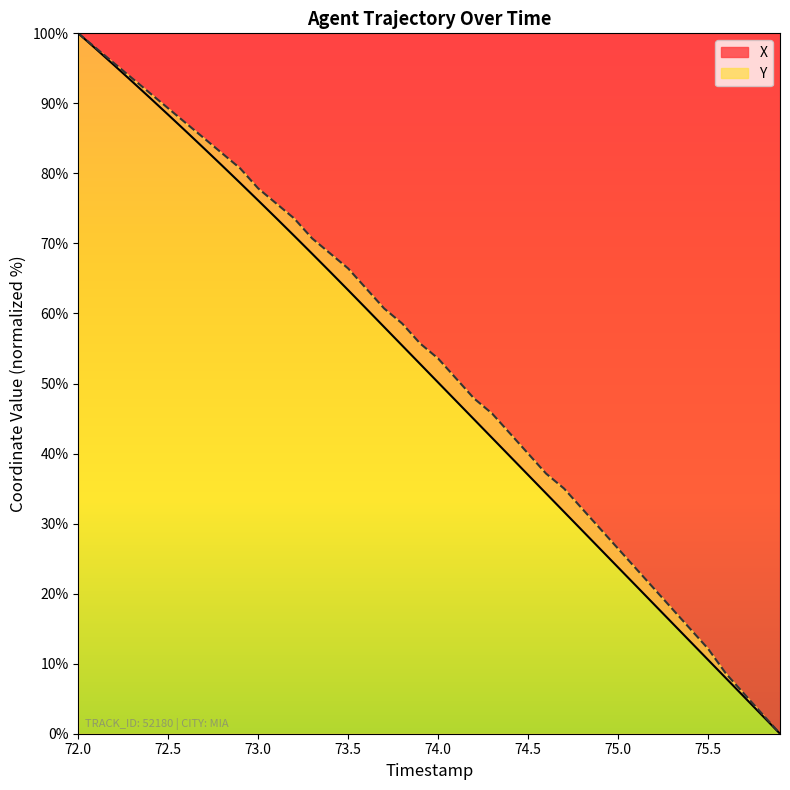

Which has a higher value, 74.2 or 75.7?

74.2